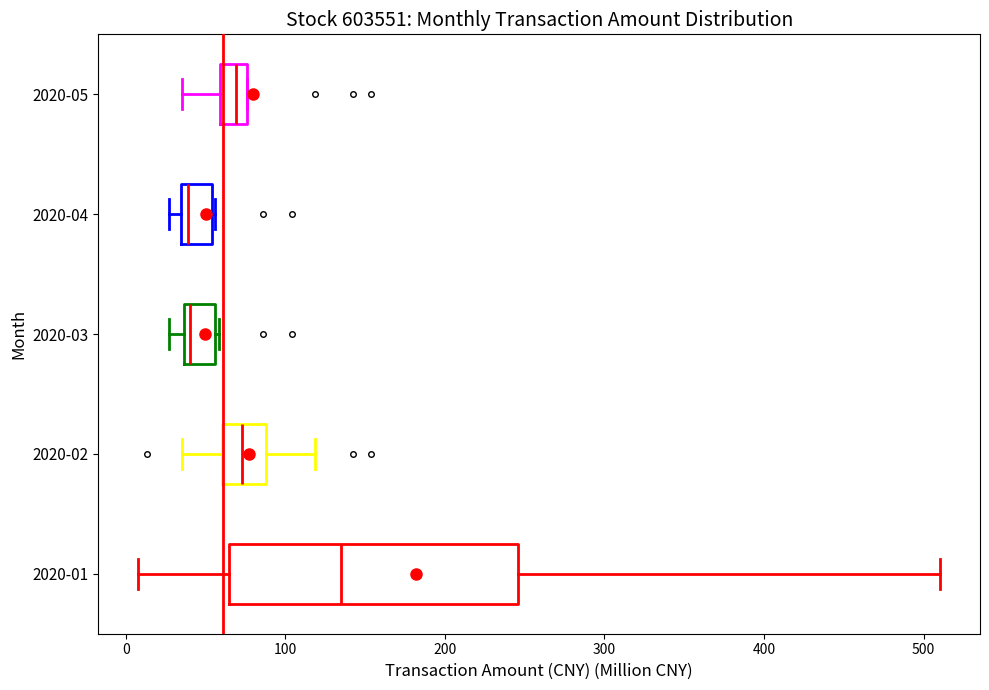

Where is the right edge of the box for 2020-04 on the x-axis? The values are not printed on the chart, so give them approximately, as read against the axis.

50